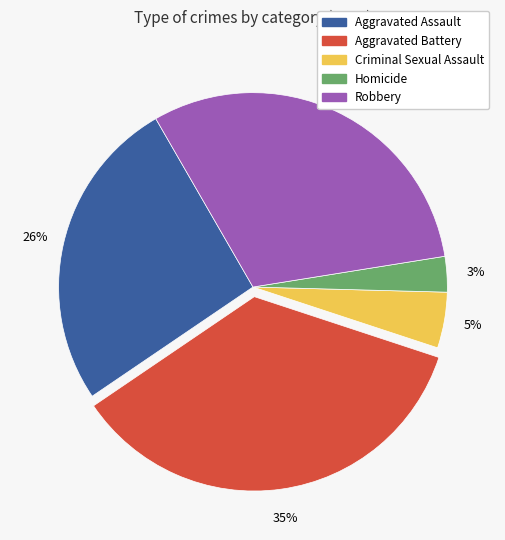

Rank the categories by value from highest to lowest.

Aggravated Battery, Robbery, Aggravated Assault, Criminal Sexual Assault, Homicide